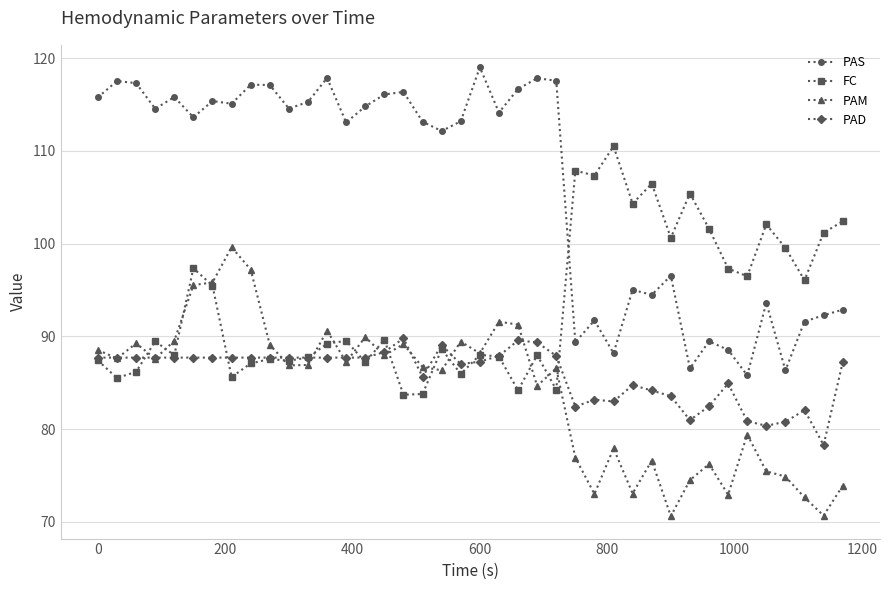

True or false: PAS and PAD cross at least once.

False